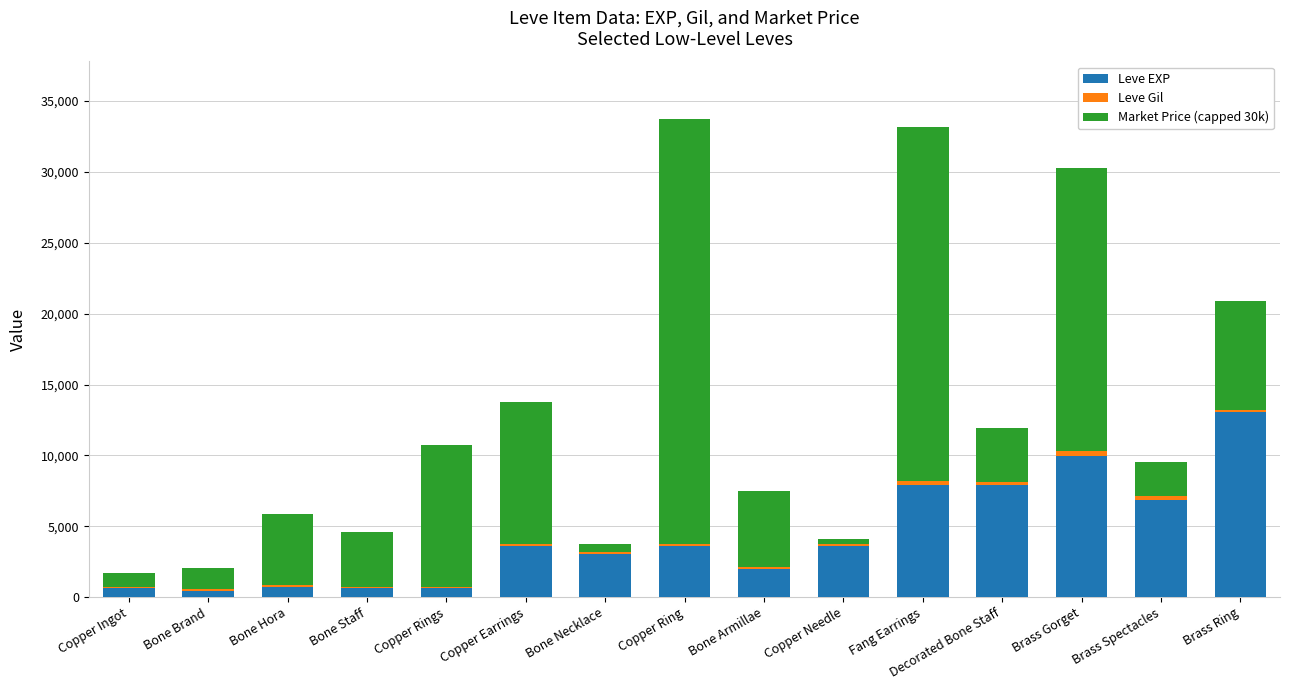

What is the sum of all Leve EXP values?

64550